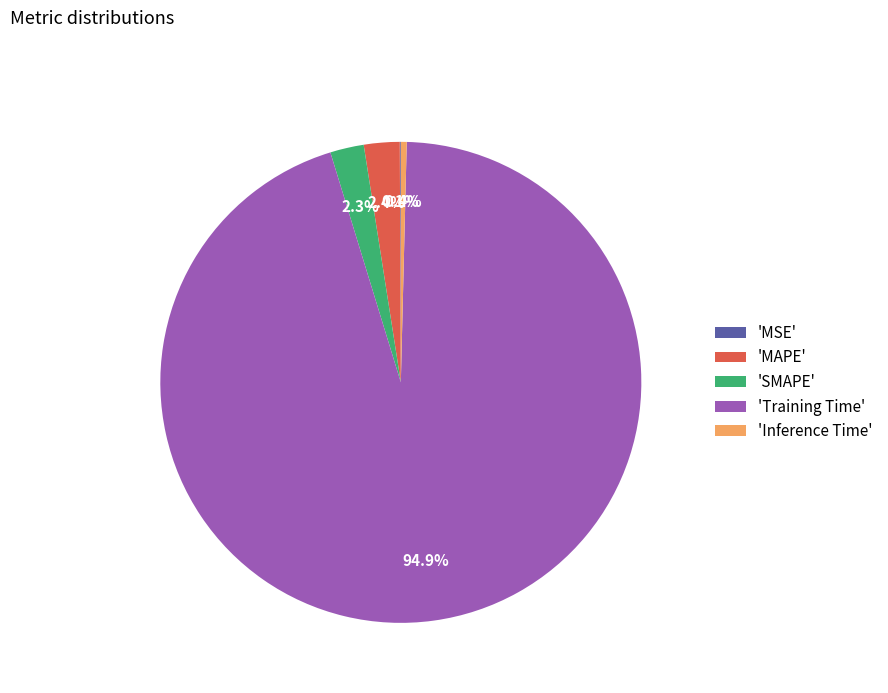

What is the largest slice in the pie chart?

'Training Time'